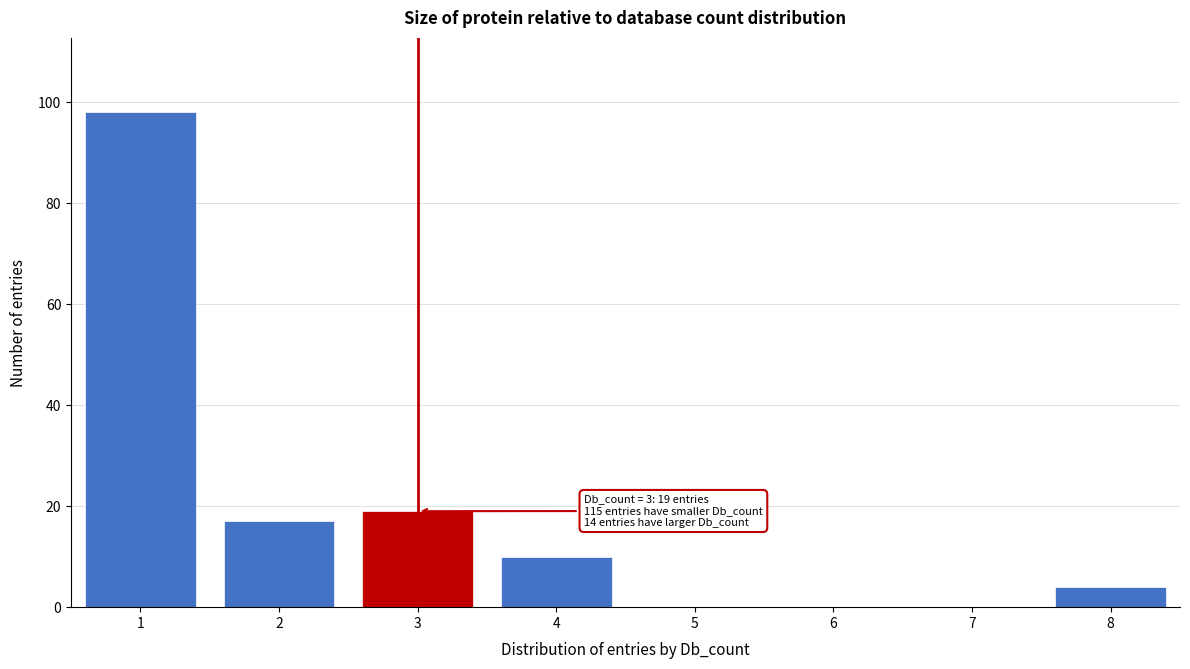

Over which range of the x-axis is the bar tallest?

0.5 to 1.5